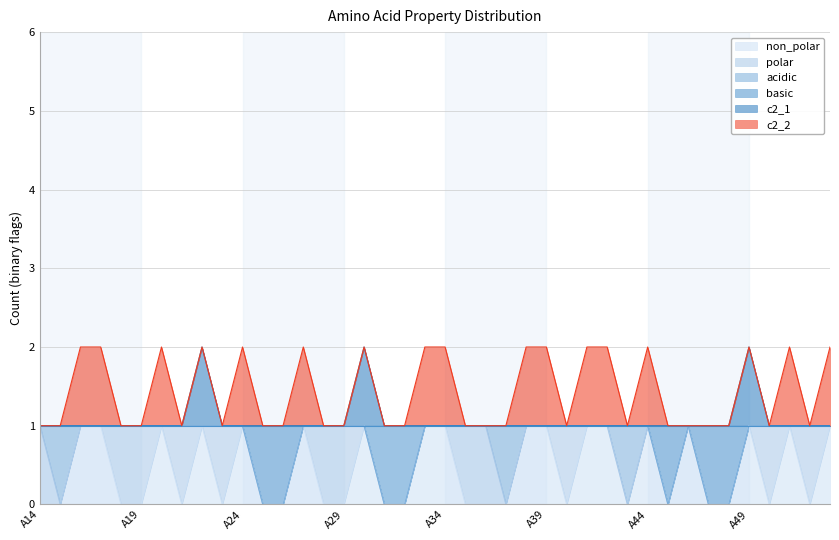

True or false: non_polar and c2_1 intersect in this chart.

False